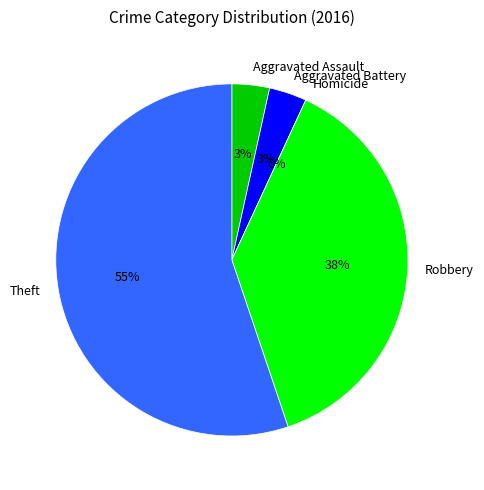

True or false: Theft accounts for 61% of the total.

False